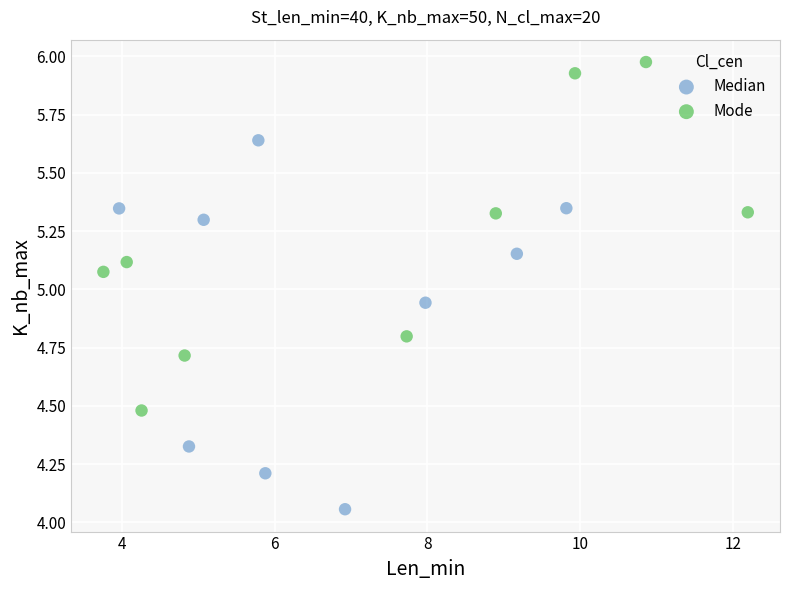

Which series contains the highest Y value?

Mode